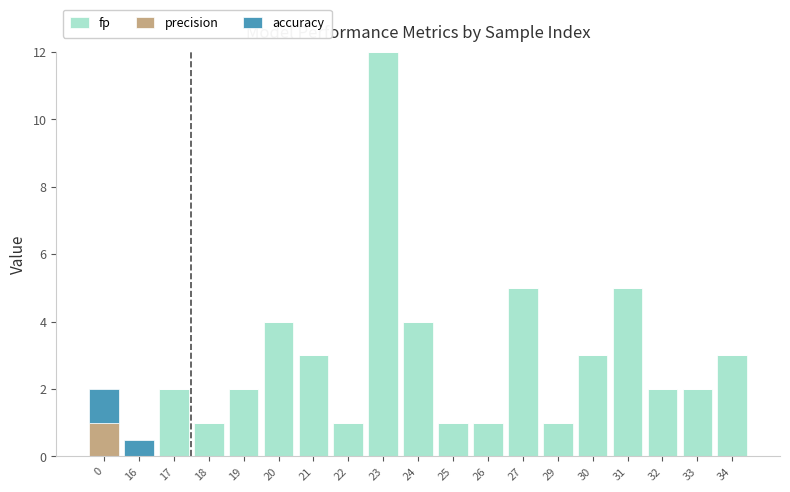

The fp series shows 0.6 at 19. True or false?

False